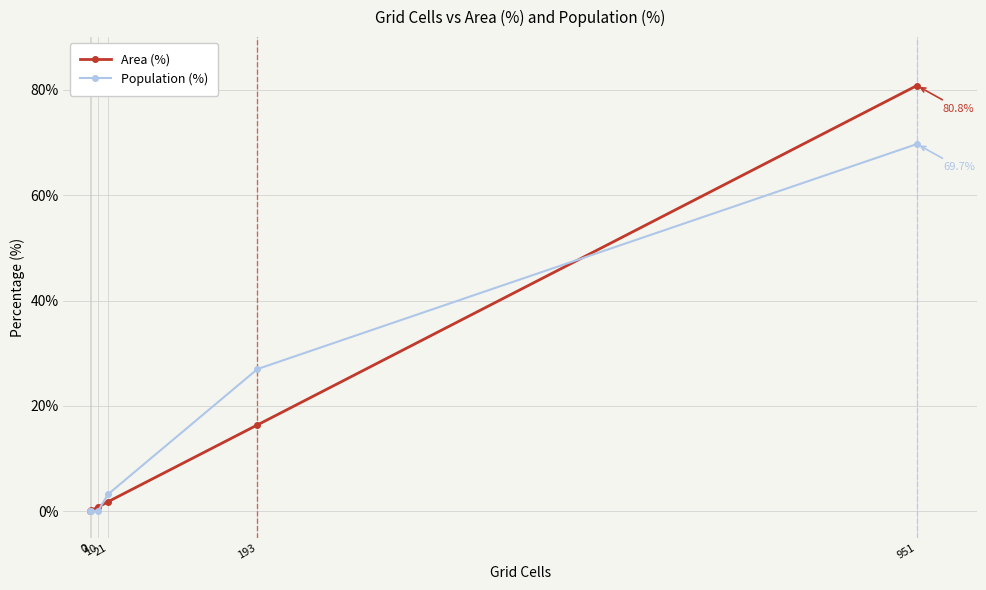

List the series in order of their peak value, highest first.

Area (%), Population (%)